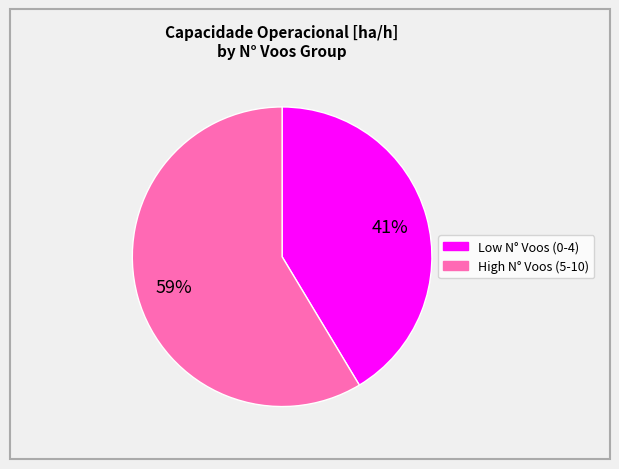

Does any single category account for the majority?

Yes